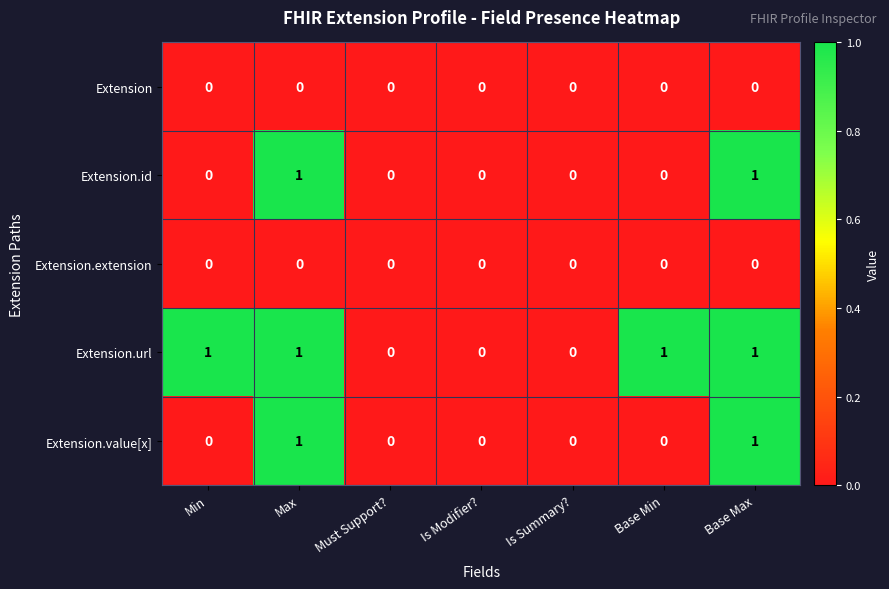

What is the total value across all series at Base Max?

3